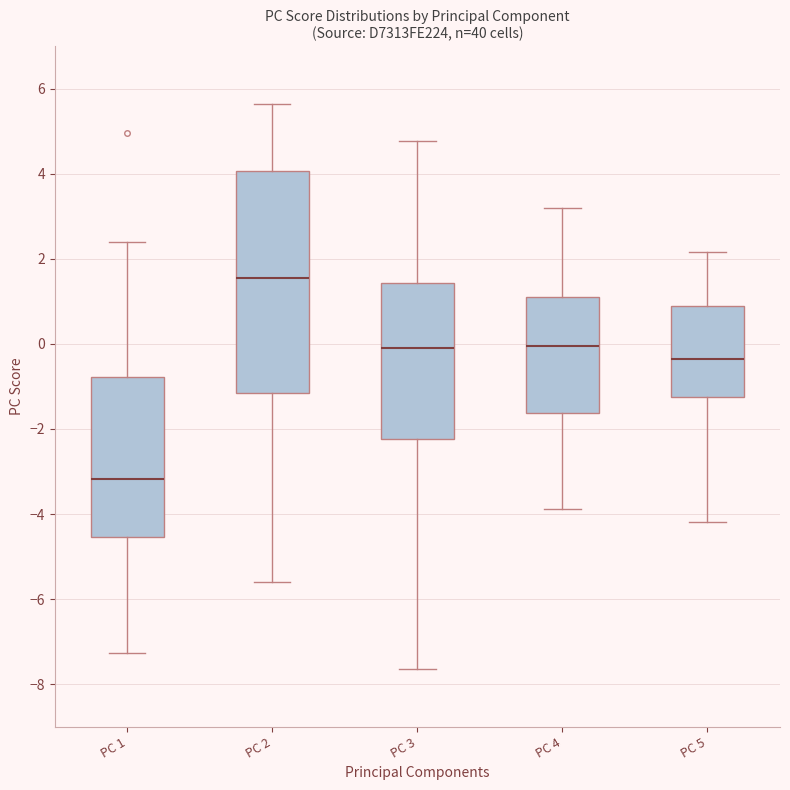

Which box has the highest median line?

PC 2